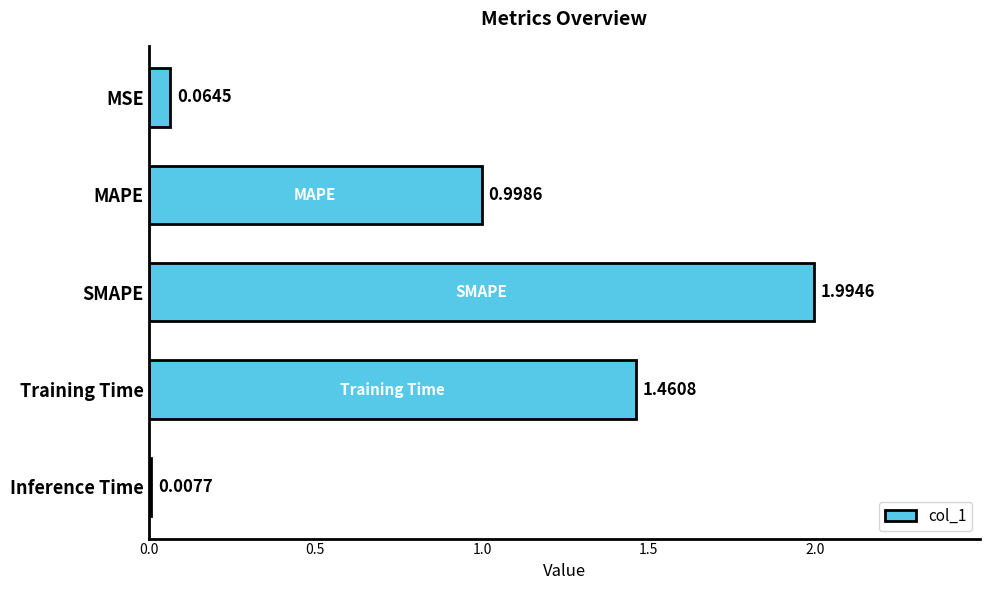

What is the greatest value displayed?

2.0